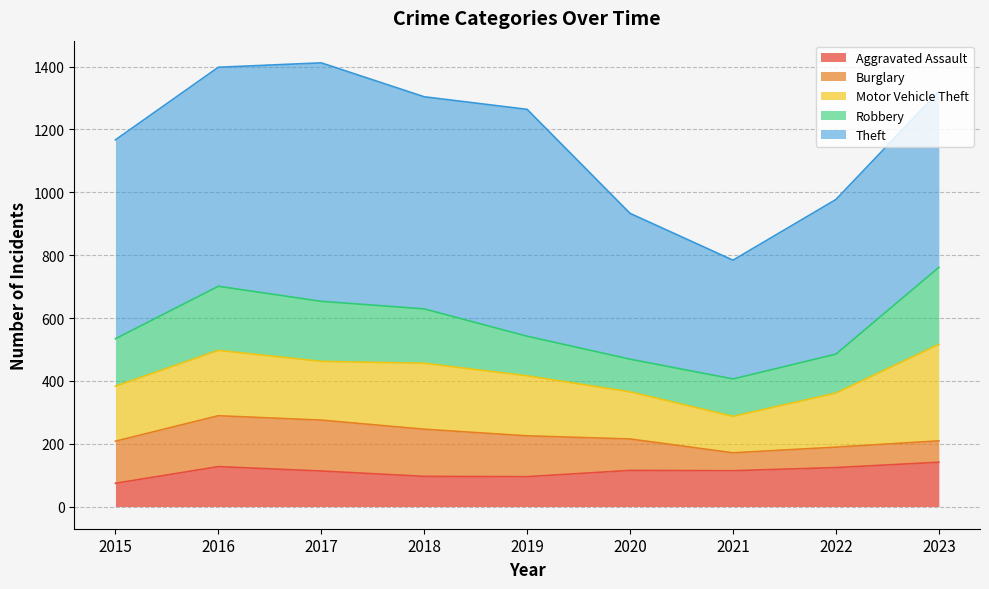

Does the chart display data point markers on the line(s)?

No